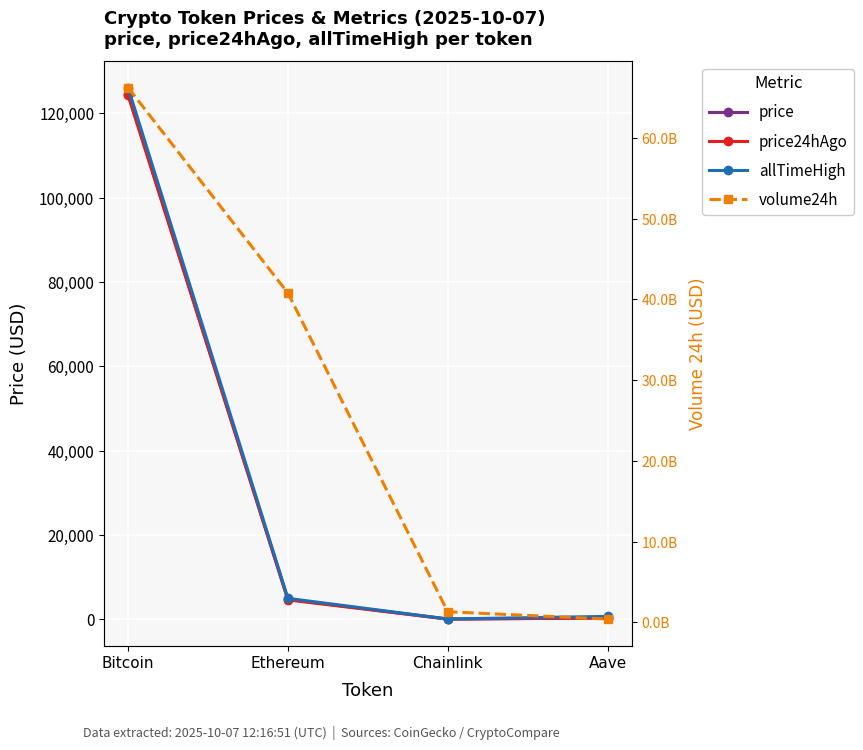

What is the total value across all series at Bitcoin?

66235028751.0